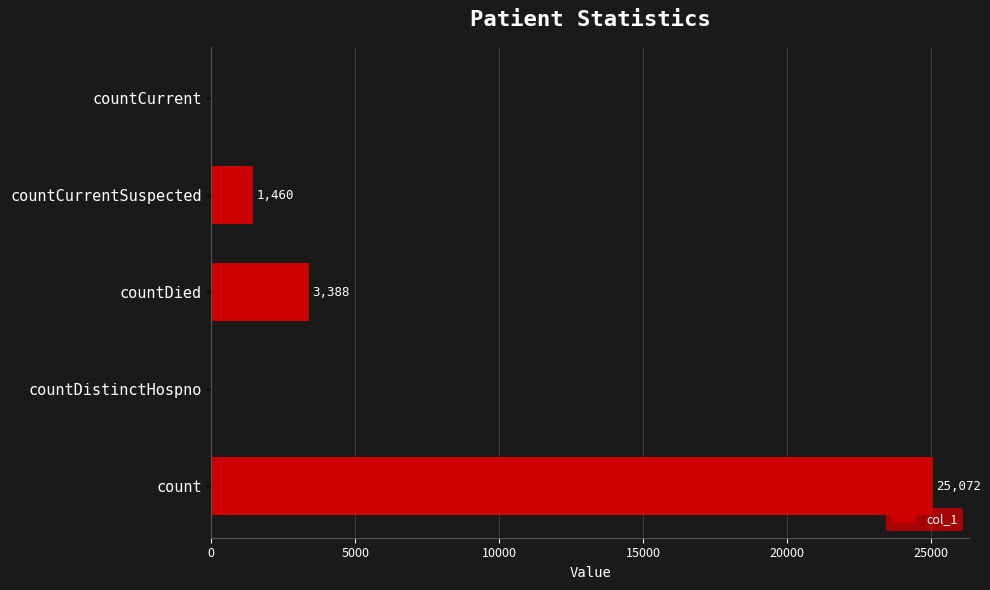

Reading top to bottom, transcribe all the data shown in this chart.

countCurrent=0	countCurrentSuspected=1460	countDied=3388	countDistinctHospno=0	count=25072